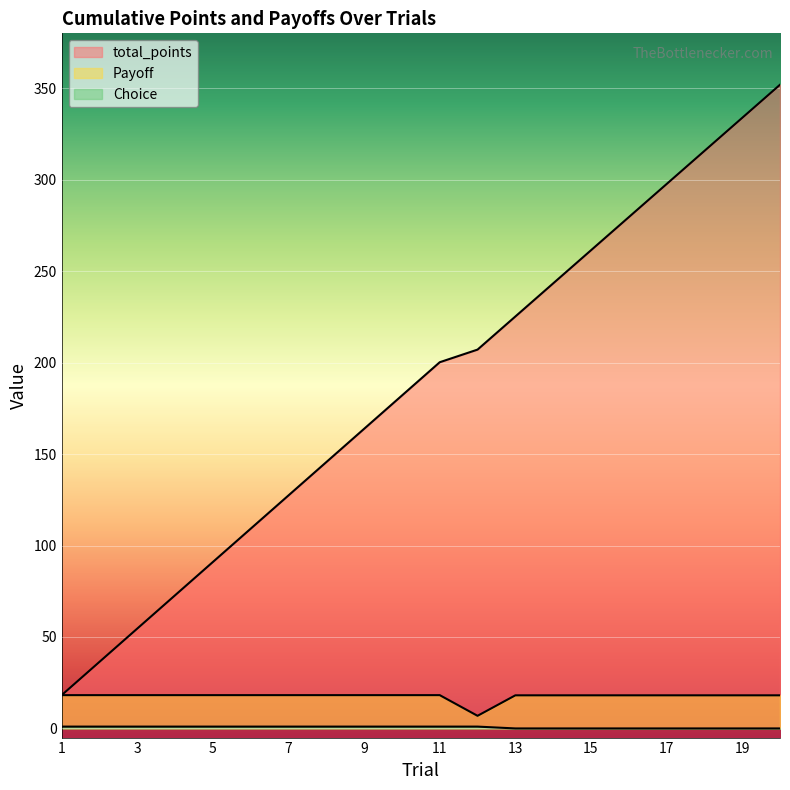

True or false: Choice and Payoff cross at least once.

False